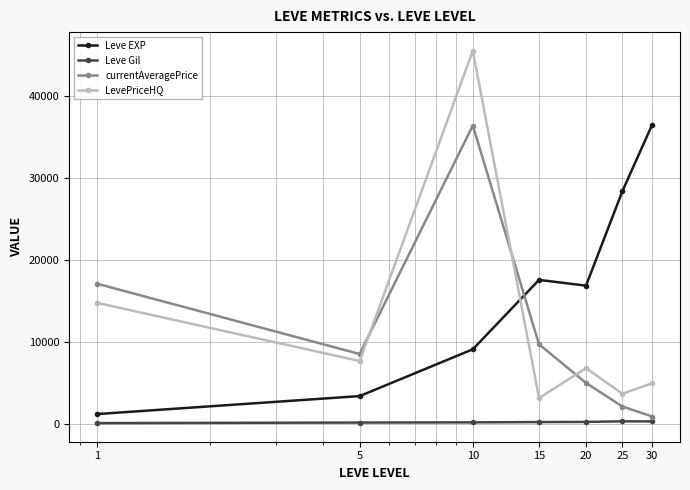

How many interior local valleys does the currentAveragePrice series have?

1